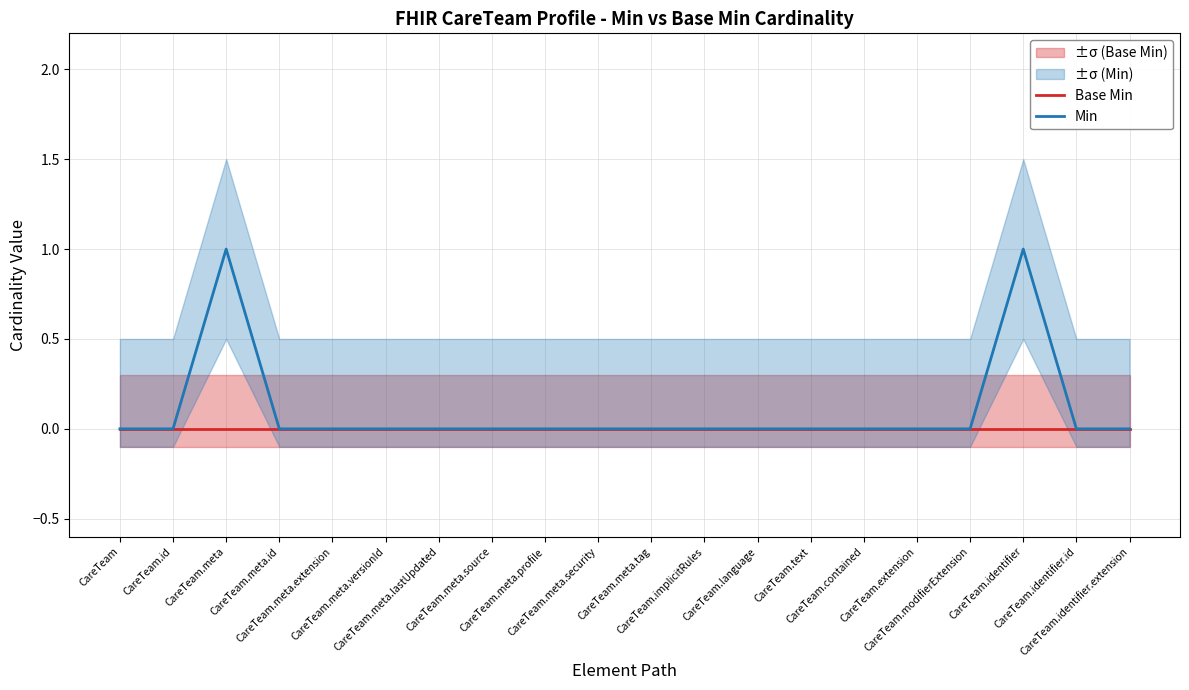

What position from the left is CareTeam.language?

13